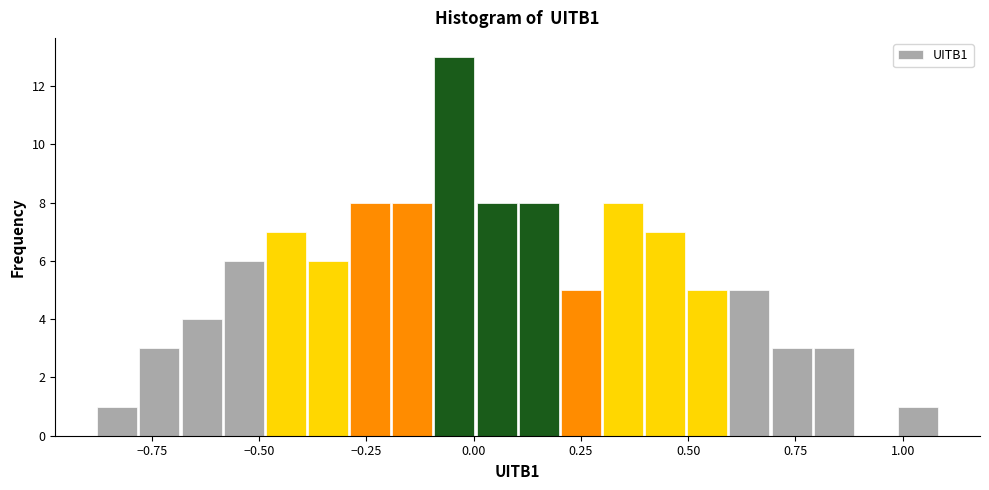

Read against the x-axis, roughly where is the centre of the tallest bar?

-0.05